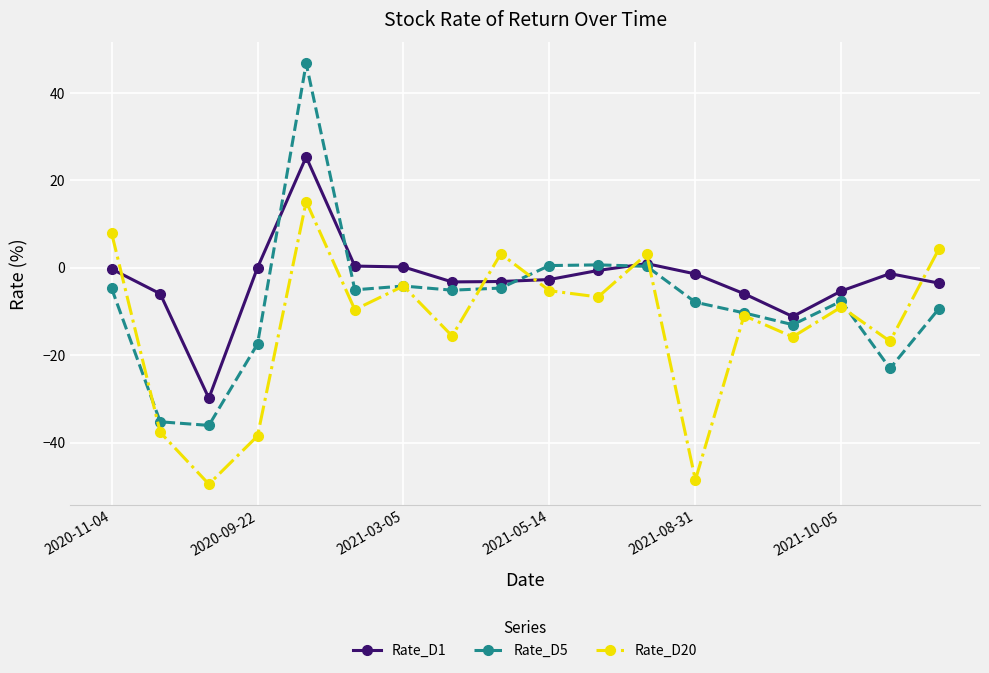

How many values in Rate_D20 are below zero?

13